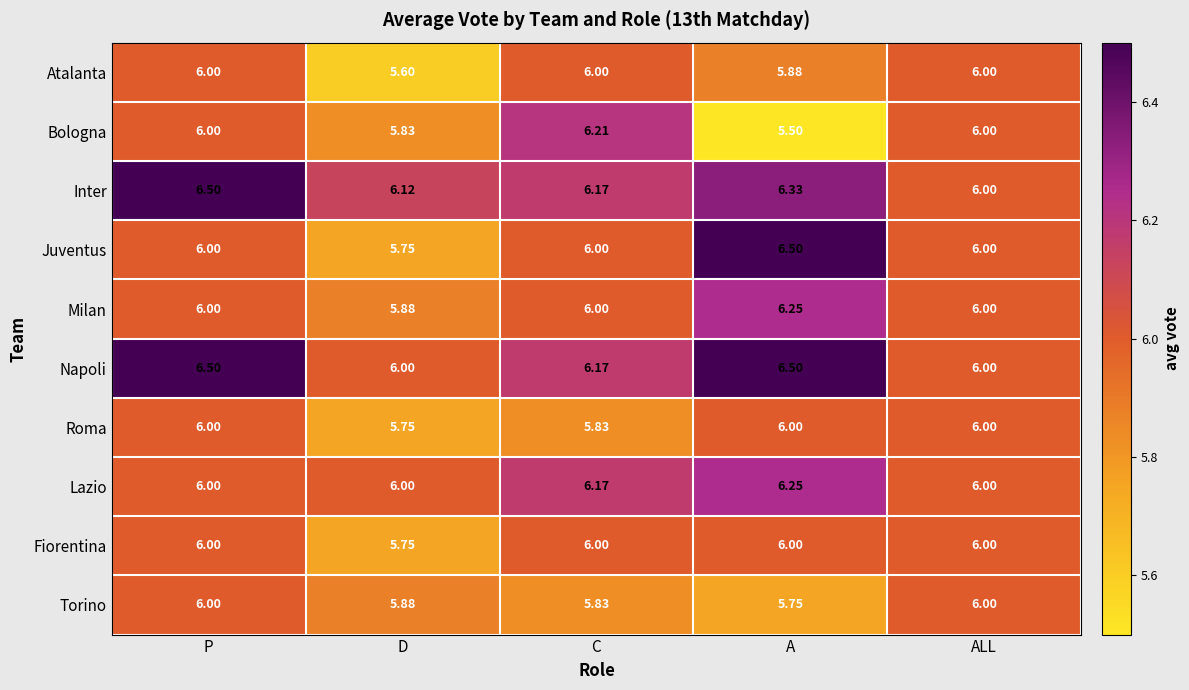

Is the value of Roma at ALL greater than the value of Lazio at C?

No